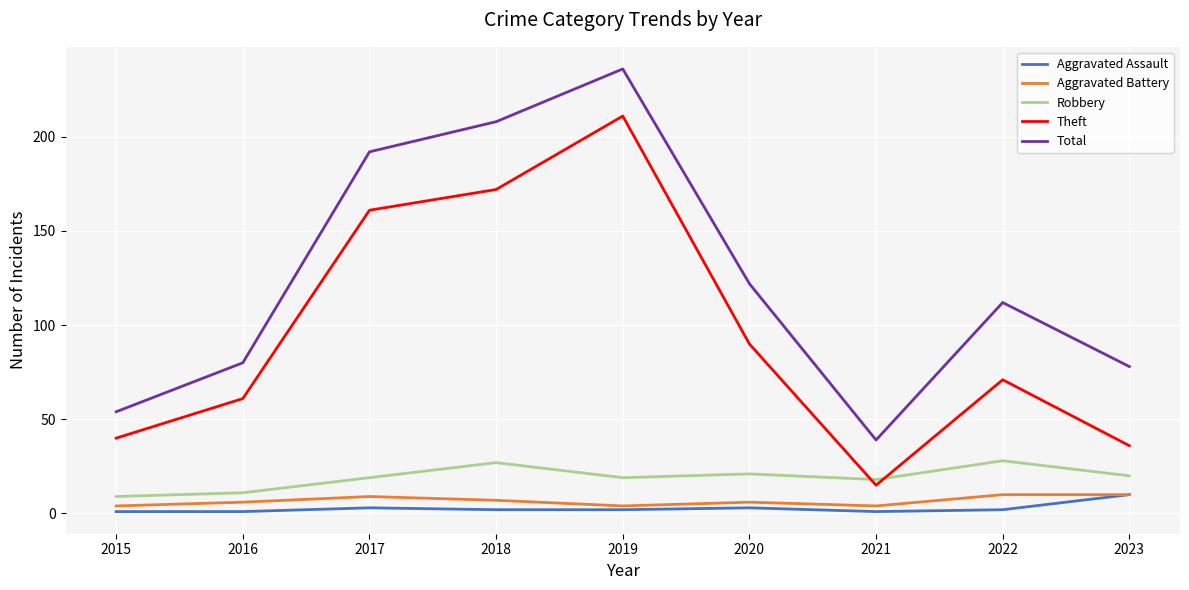

Which category has the highest value in the Theft series?

2019